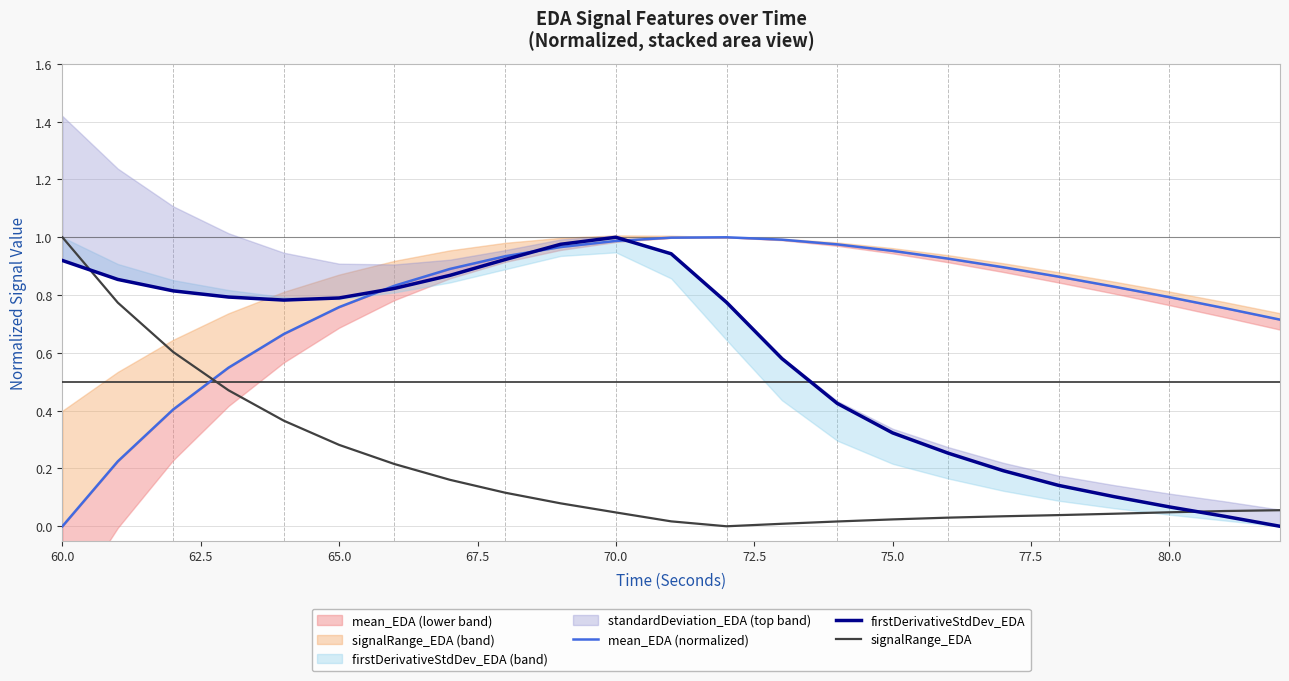

List the series in order of their overall mean, highest first.

mean_EDA (normalized), firstDerivativeStdDev_EDA, signalRange_EDA